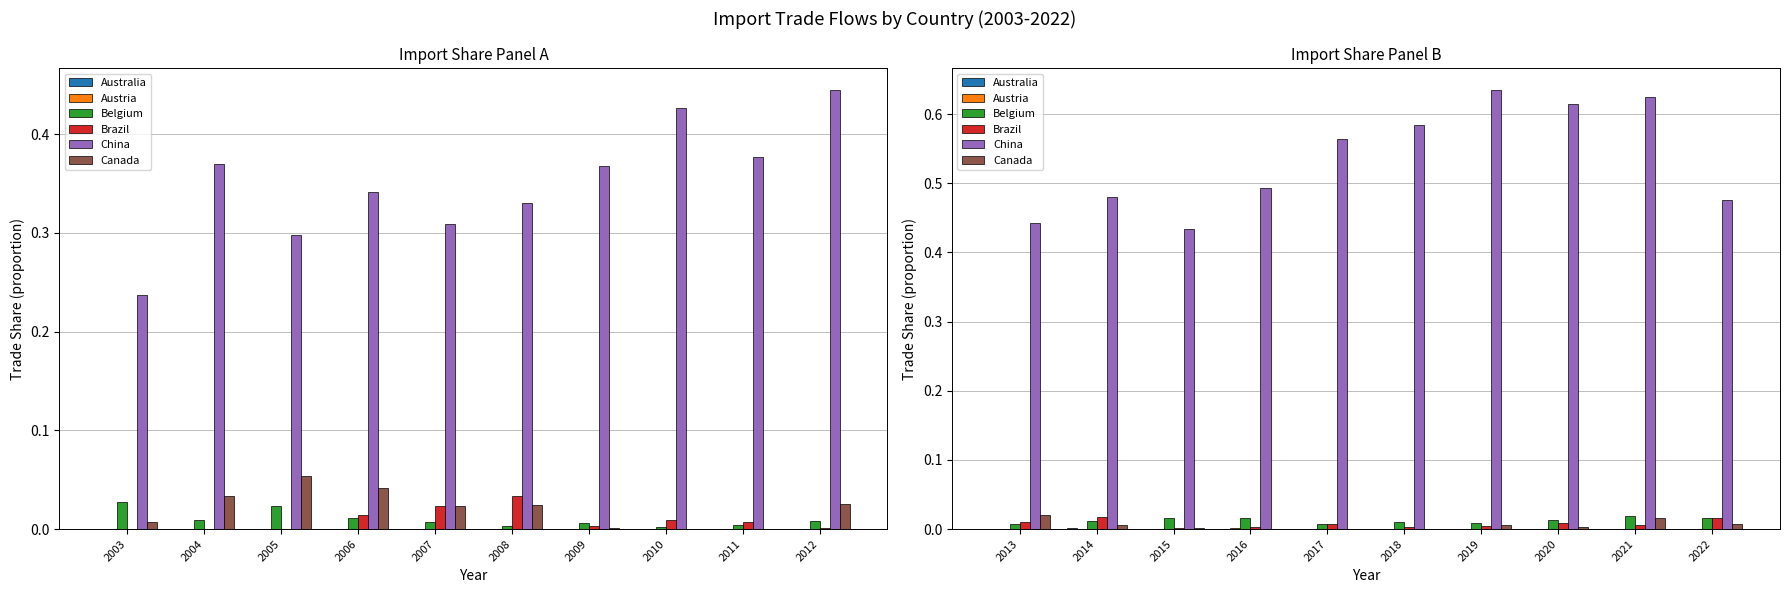

At how many categories does at least one series exceed 0?

10